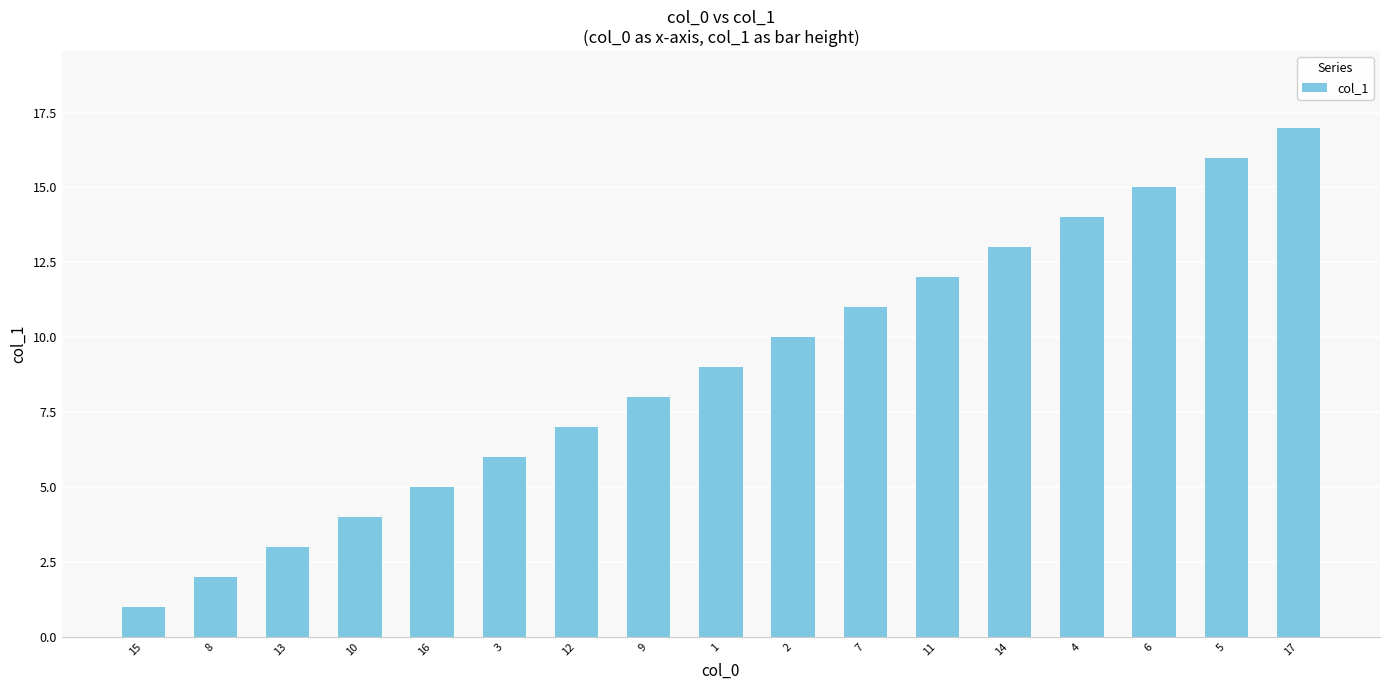

Is it true that the value at 9 is 11?

False